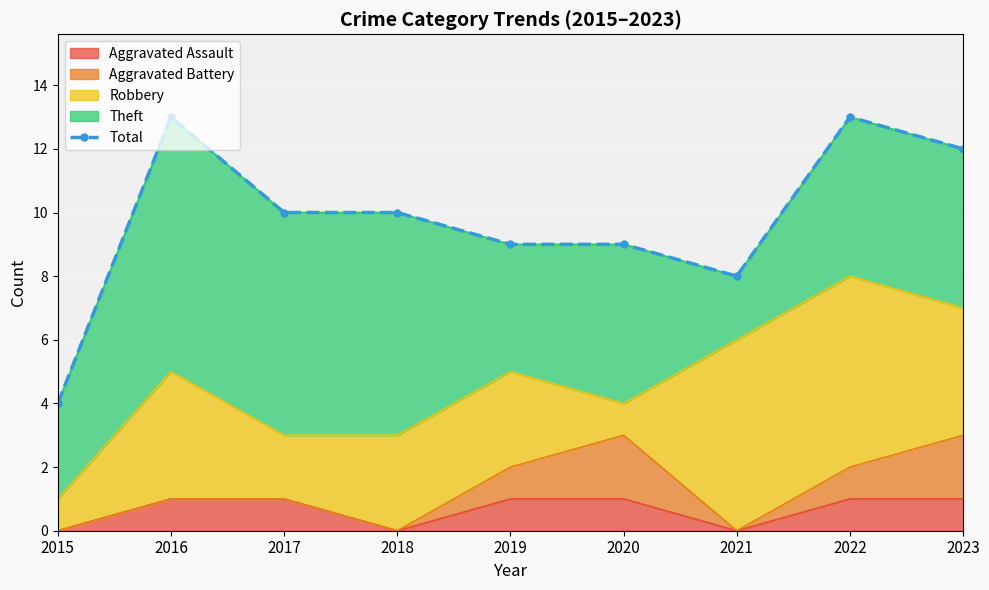

Between 2016 and 2023, which is larger?

2016